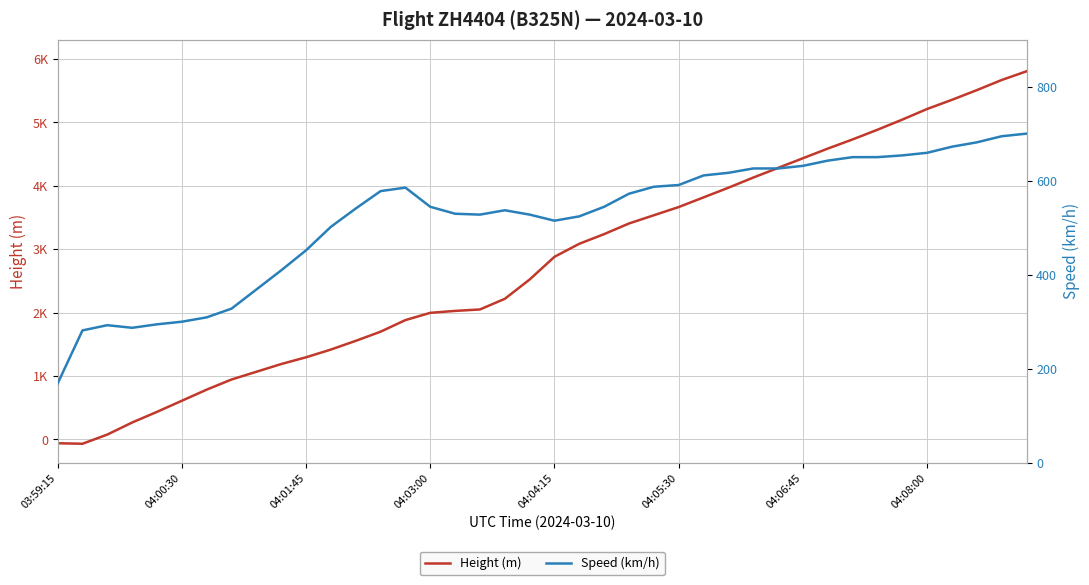

What is the maximum value for Speed (km/h)?

700.1